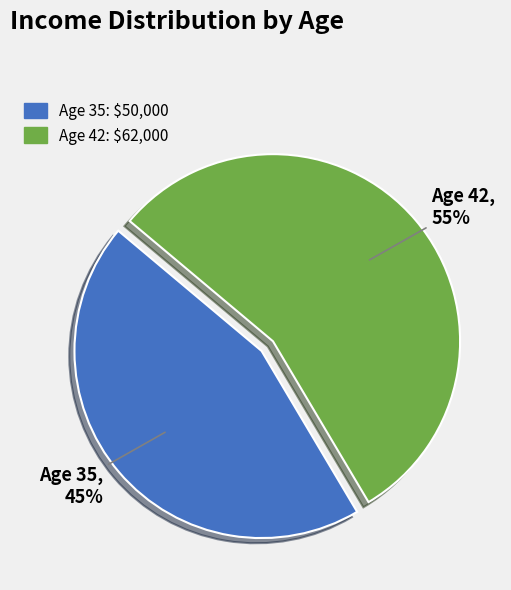

How many slices are in this pie chart?

2